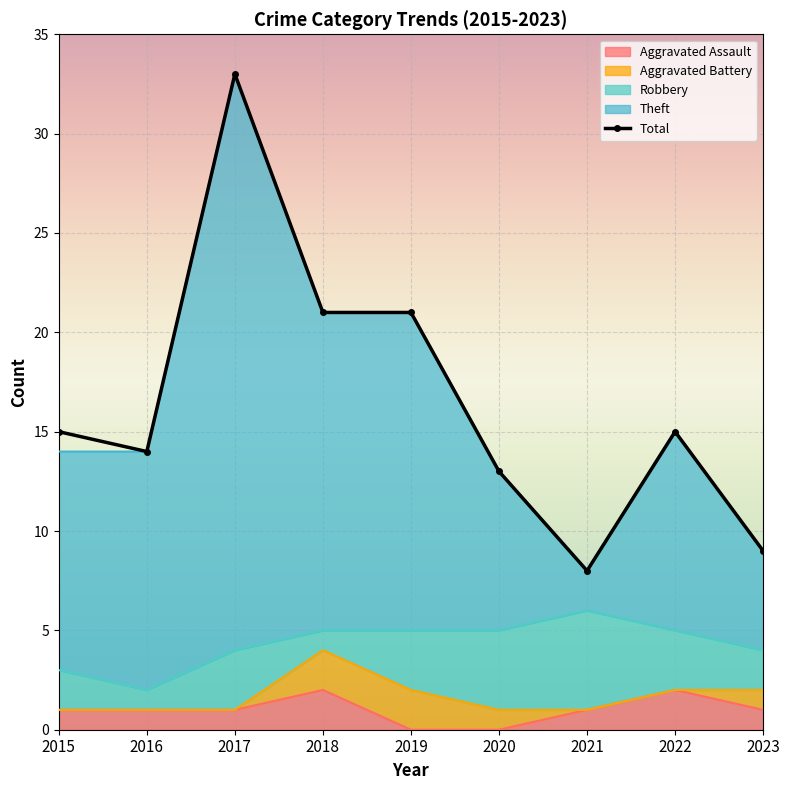

What is the difference between the maximum and minimum values?

25